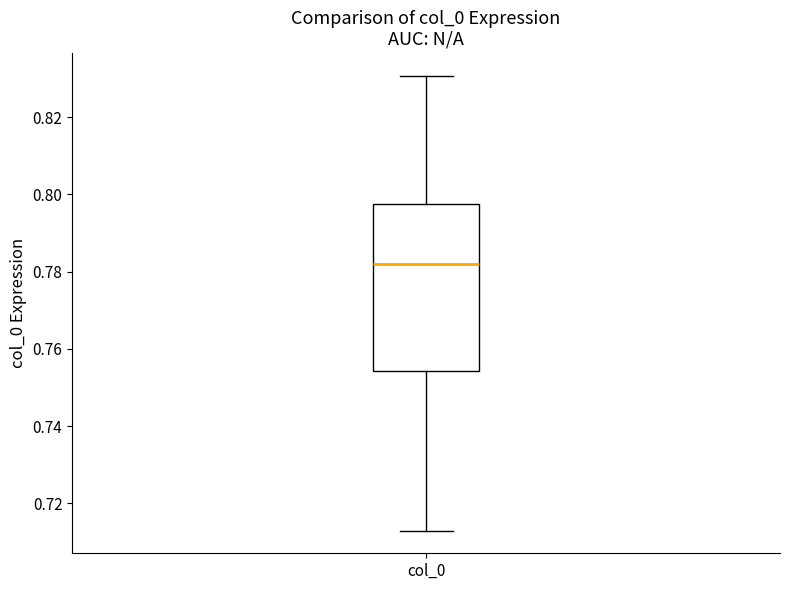

Read this box plot against the y-axis: the position of the median line, the range covered by the box, and the ends of both whiskers. The values are not printed on the chart, so give them approximately, as read against the axis.

median 0.782, box 0.754 to 0.798, whiskers 0.712 to 0.830